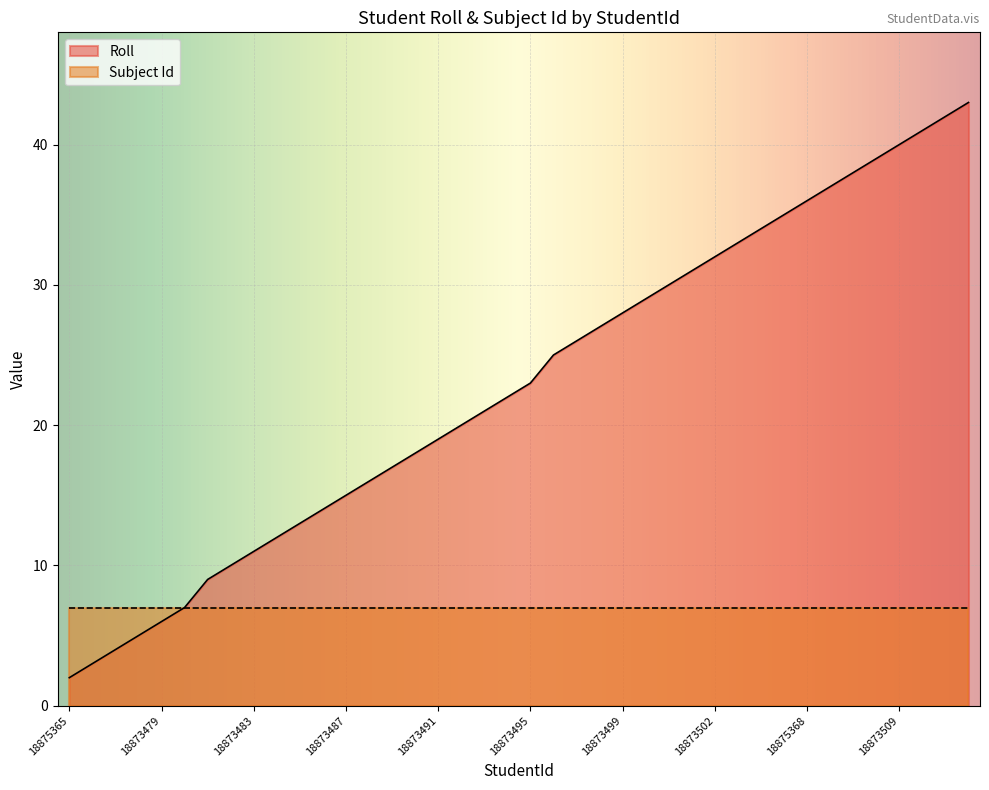

What is the change in value from 18875365 to 18873497?

+24